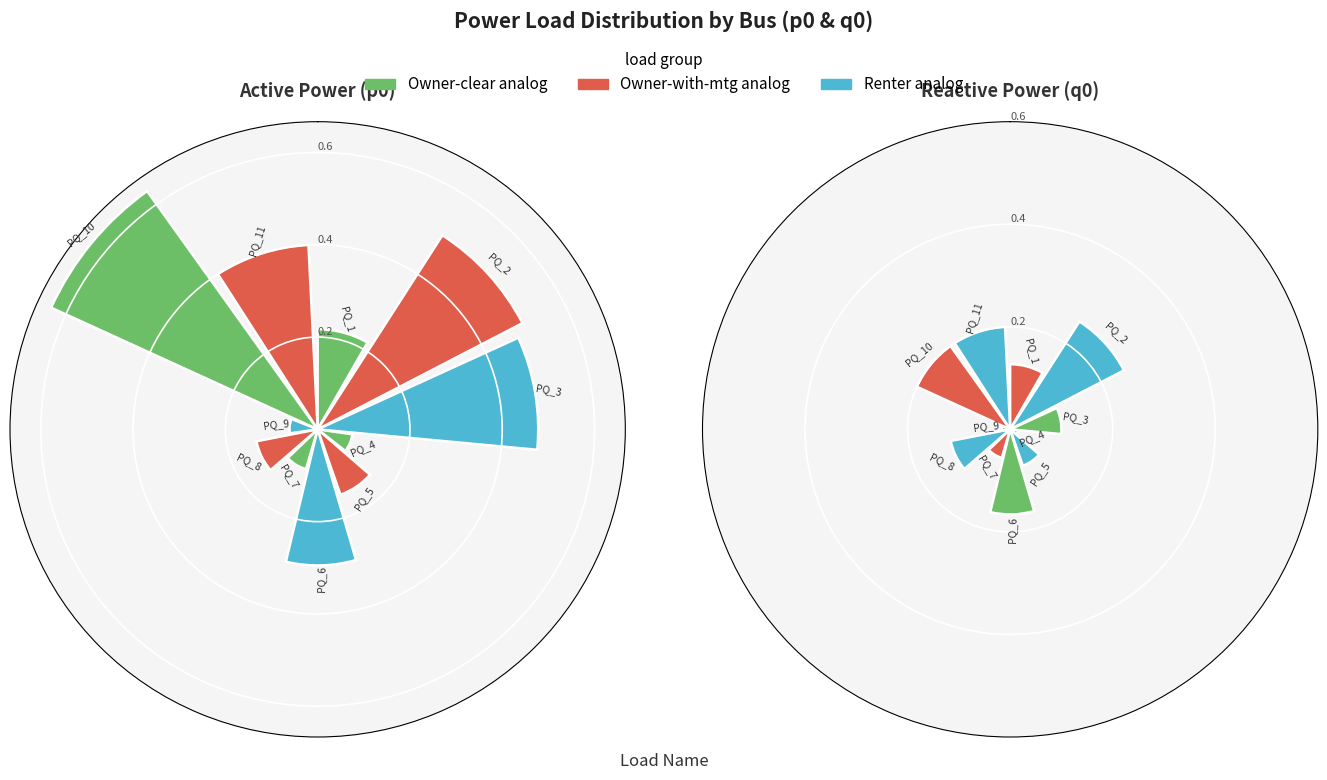

Between PQ_1 and PQ_7, which series saw the biggest shift?

p0